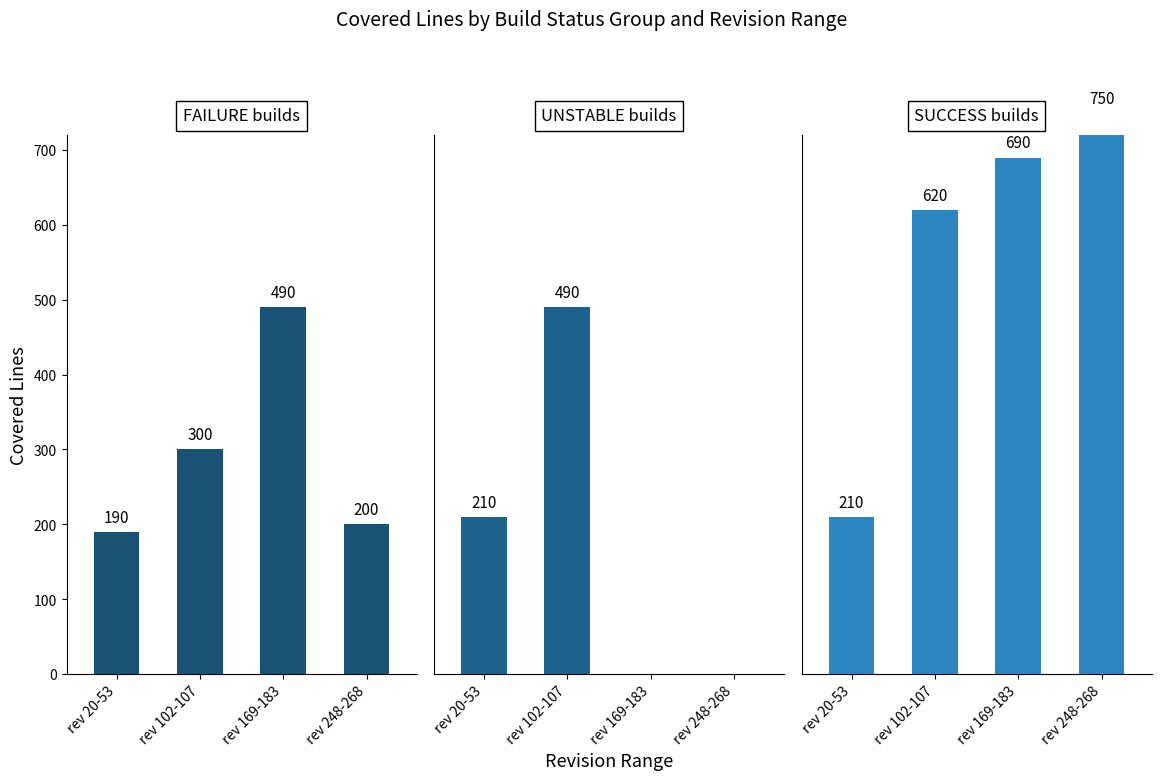

The value of UNSTABLE builds at rev 248-268 is 0. True or false?

True